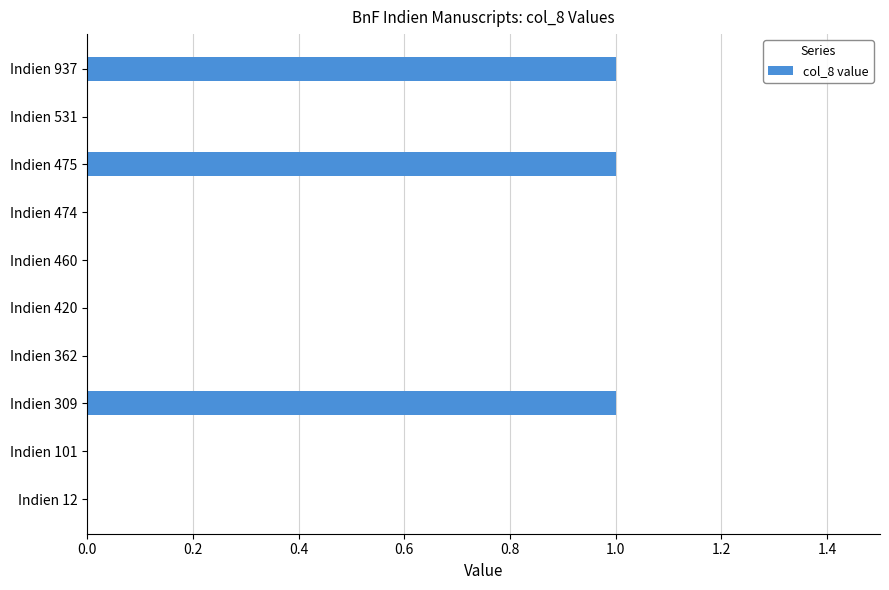

Which has a higher value, Indien 420 or Indien 309?

Indien 309